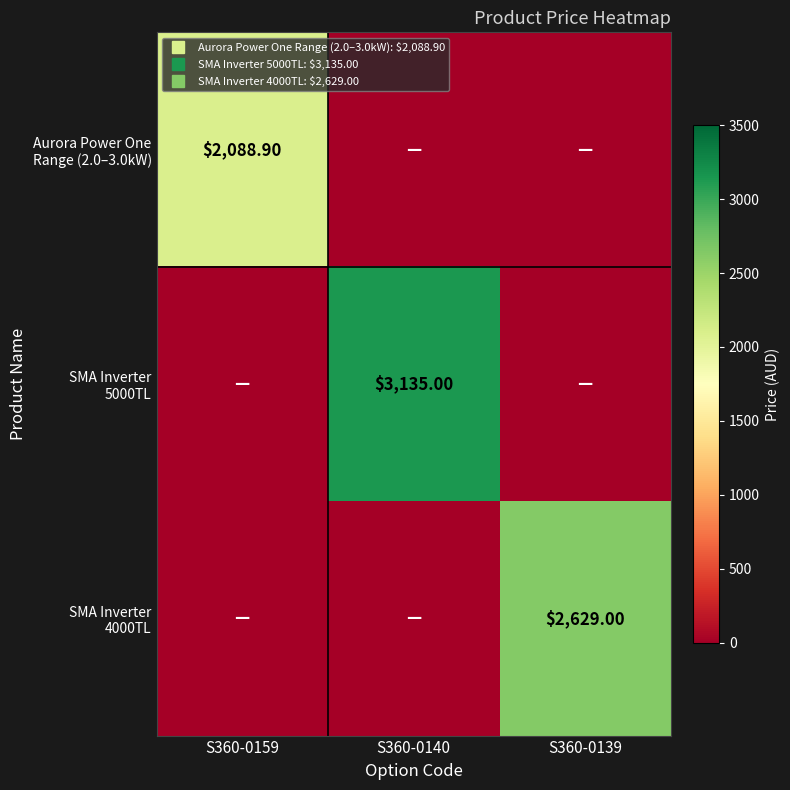

What is the spread (max minus min) of values at S360-0139?

2629.0